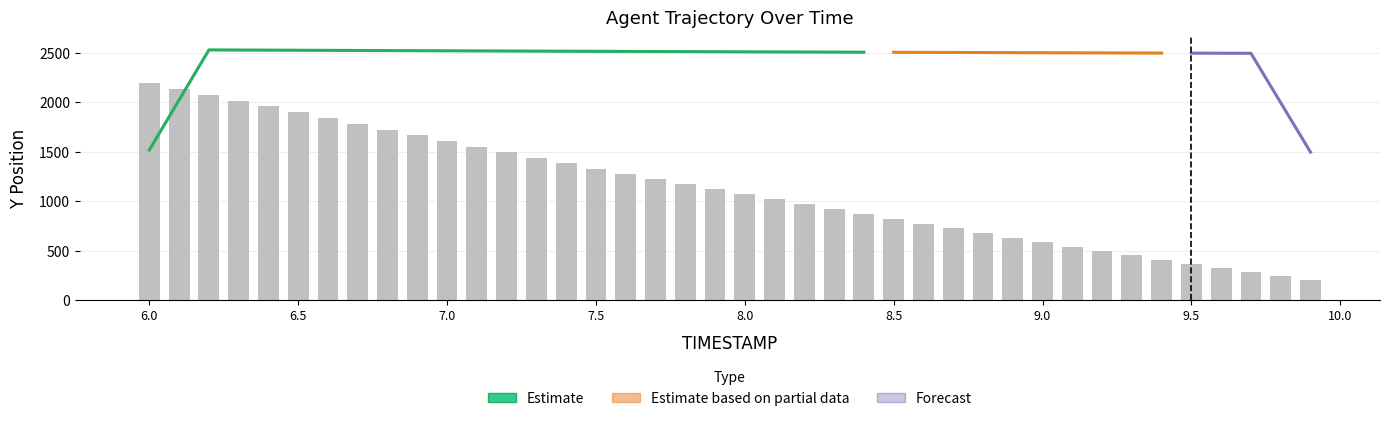

Does the chart contain any negative values?

No